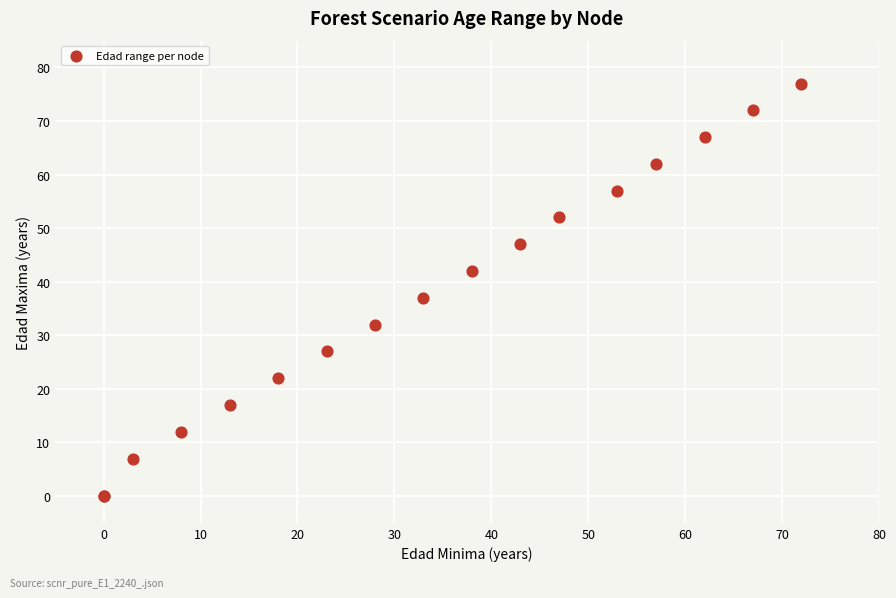

What Y value in the scatter plot is closest to 38?

37